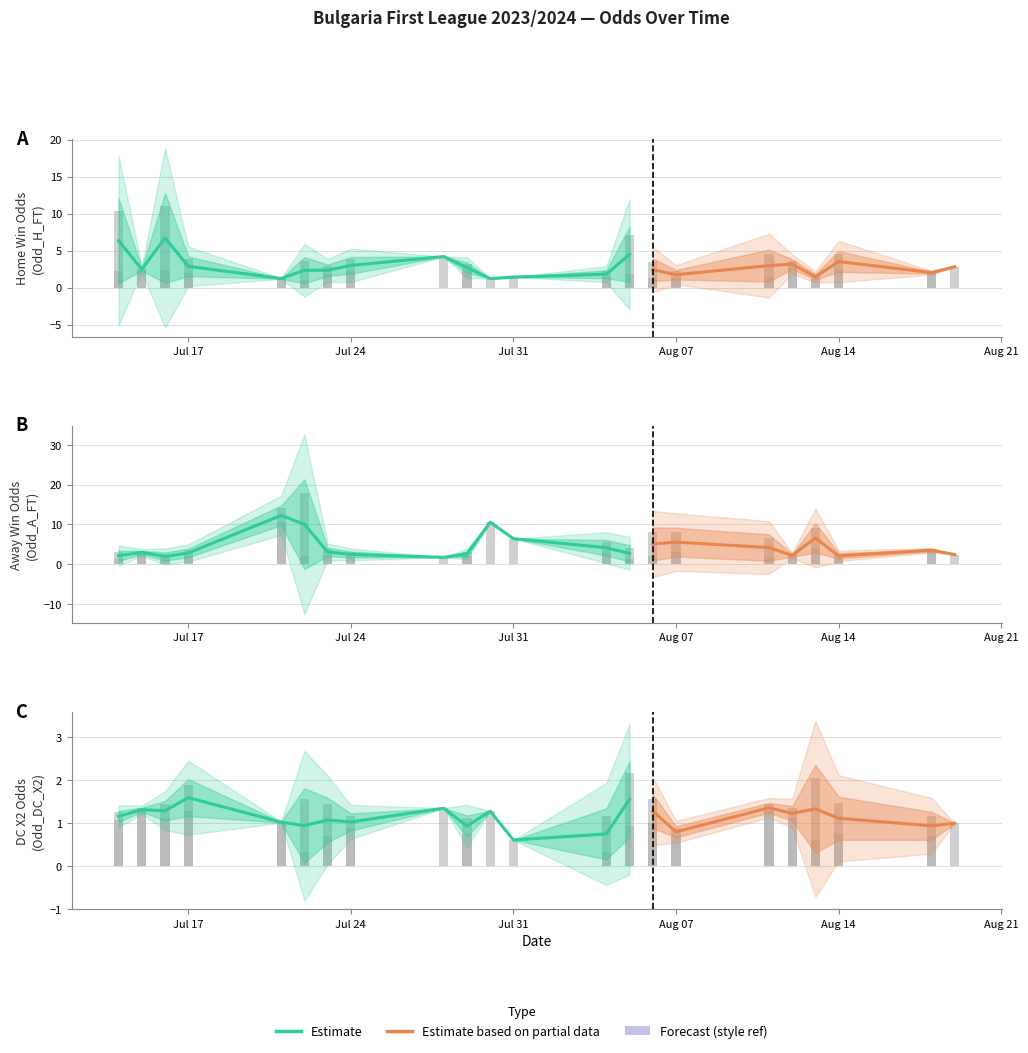

What is the value of the Odd_DC_X2 bar at the 16th from the left?

0.9